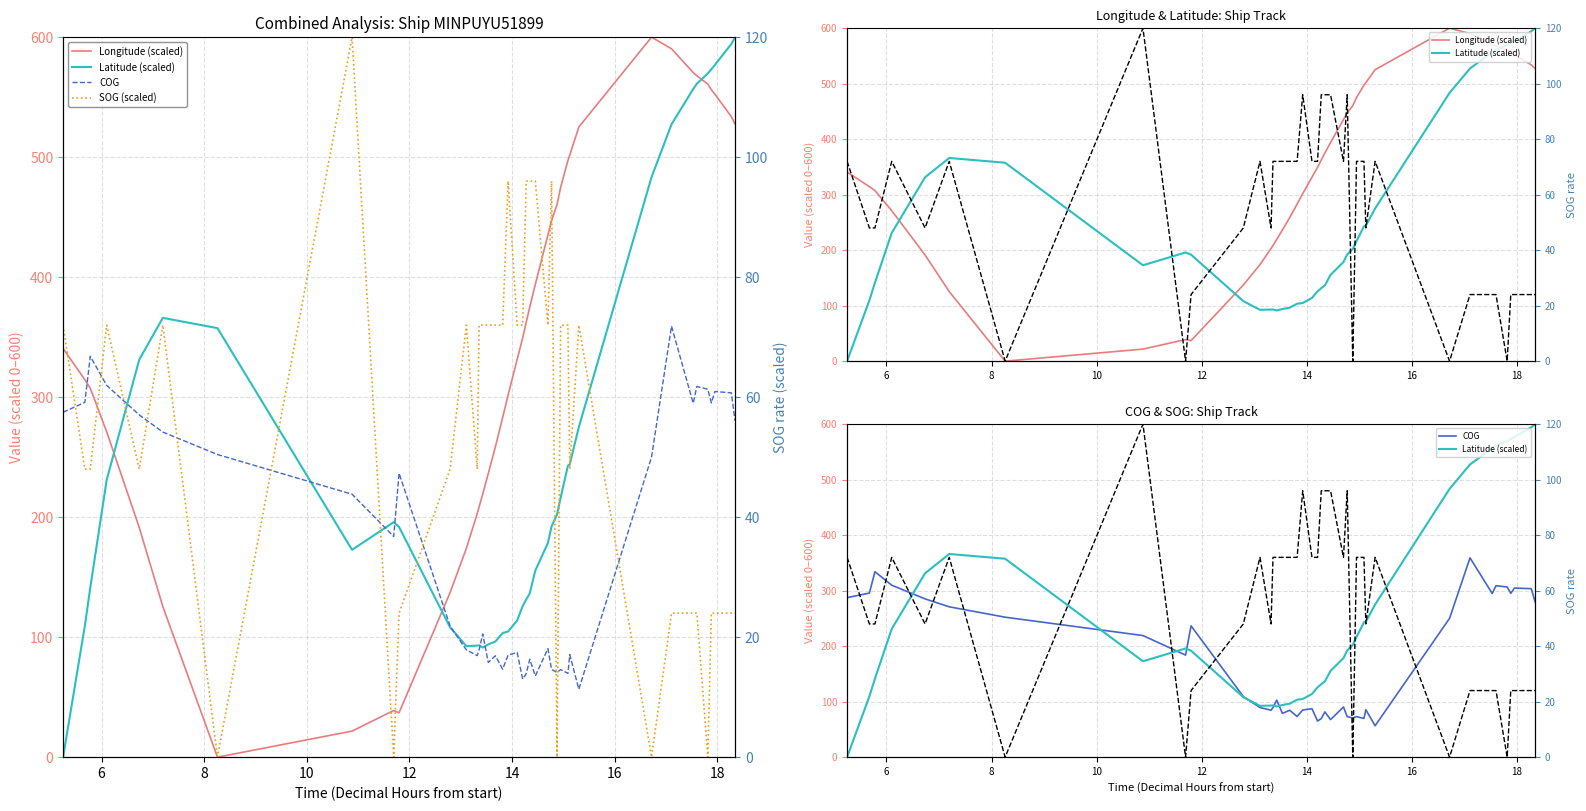

The value of Latitude (scaled) at 21 is 68.5. True or false?

False